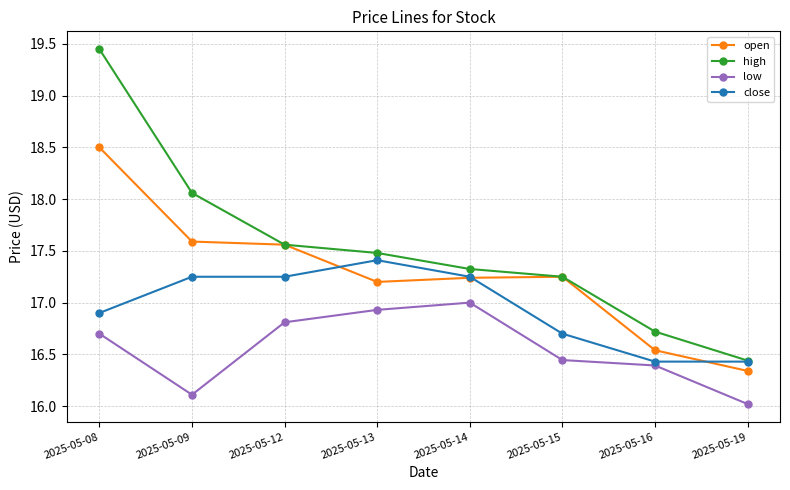

What is the total value across all series at 2025-05-12?

69.2